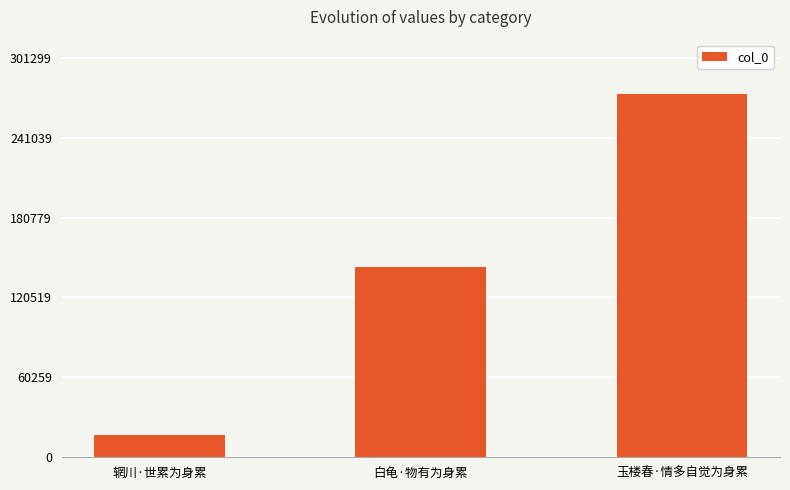

What is the difference between the maximum and minimum values?

256943